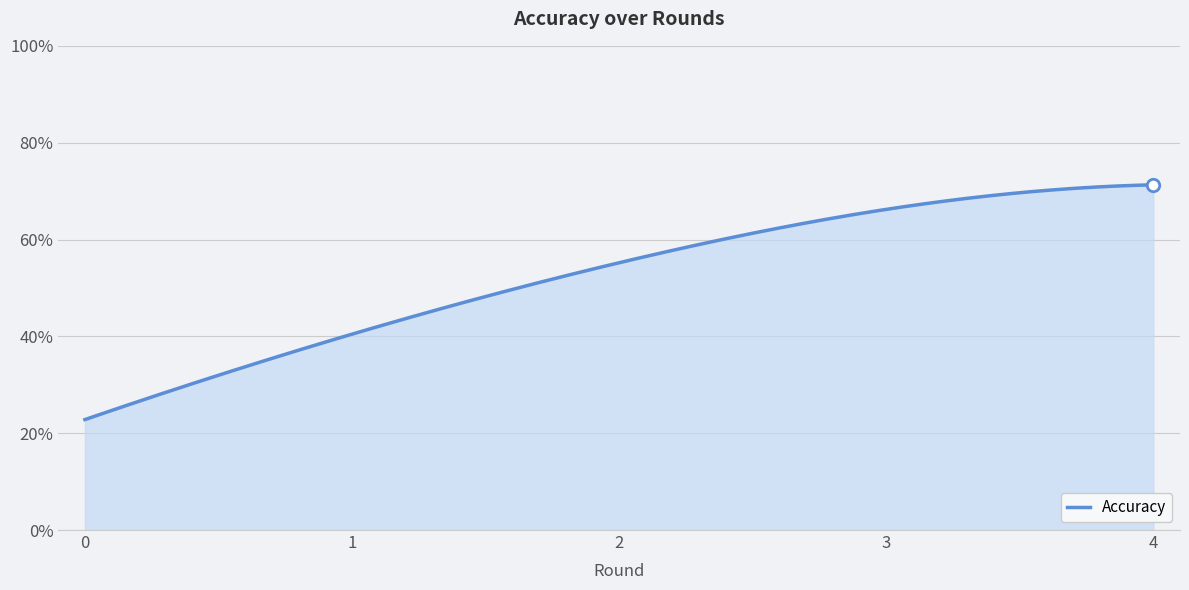

Is this an area chart (filled region under the line)?

Yes